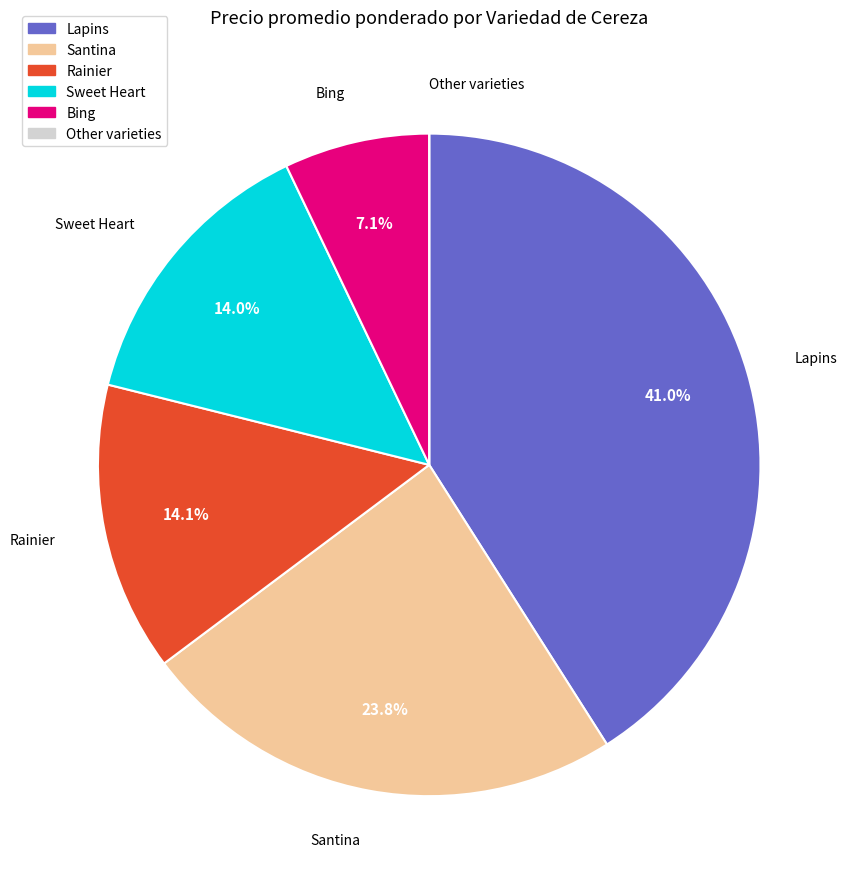

Is there a majority slice in this chart?

No